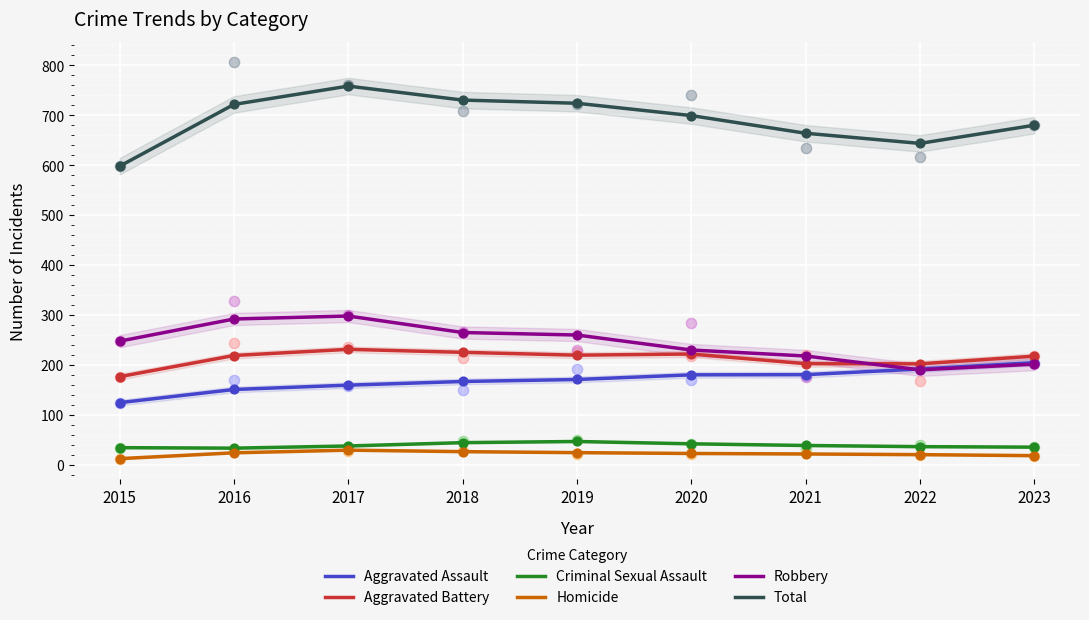

Which series contains the lowest Y value?

Homicide